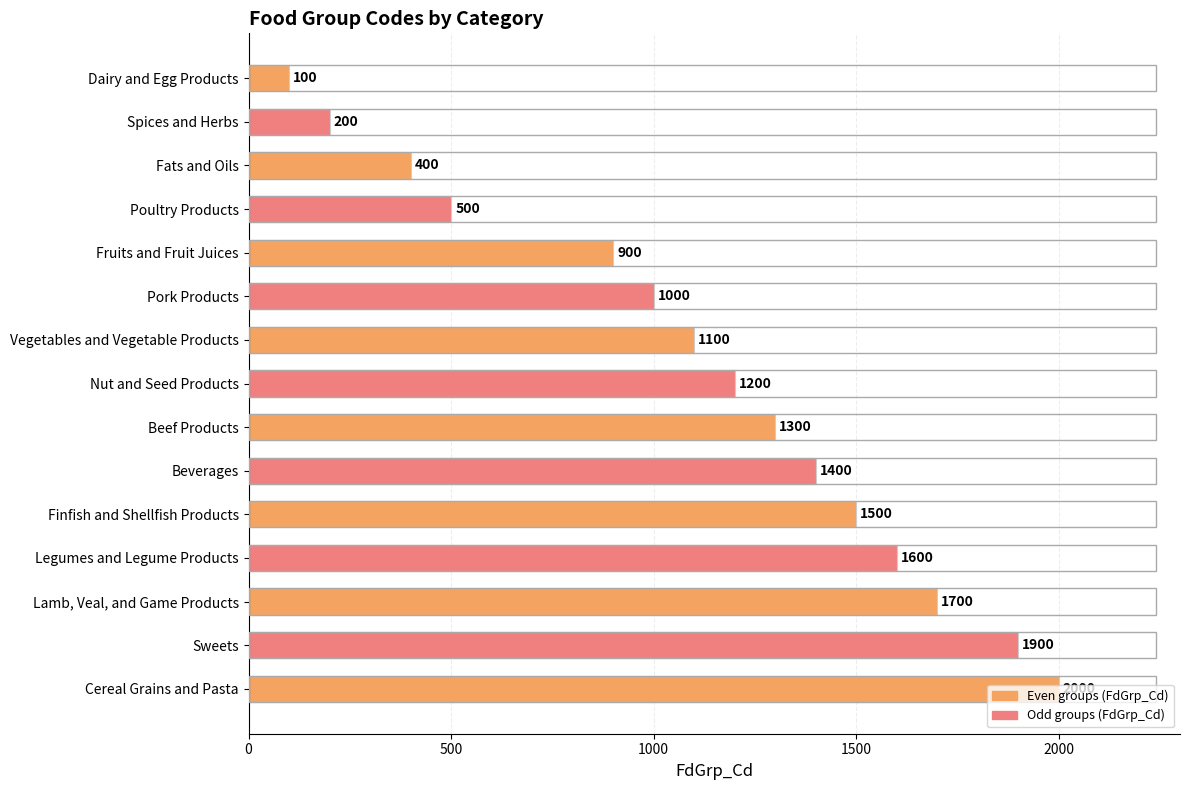

List the labels in order of value, smallest first.

Dairy and Egg Products, Spices and Herbs, Fats and Oils, Poultry Products, Fruits and Fruit Juices, Pork Products, Vegetables and Vegetable Products, Nut and Seed Products, Beef Products, Beverages, Finfish and Shellfish Products, Legumes and Legume Products, Lamb, Veal, and Game Products, Sweets, Cereal Grains and Pasta